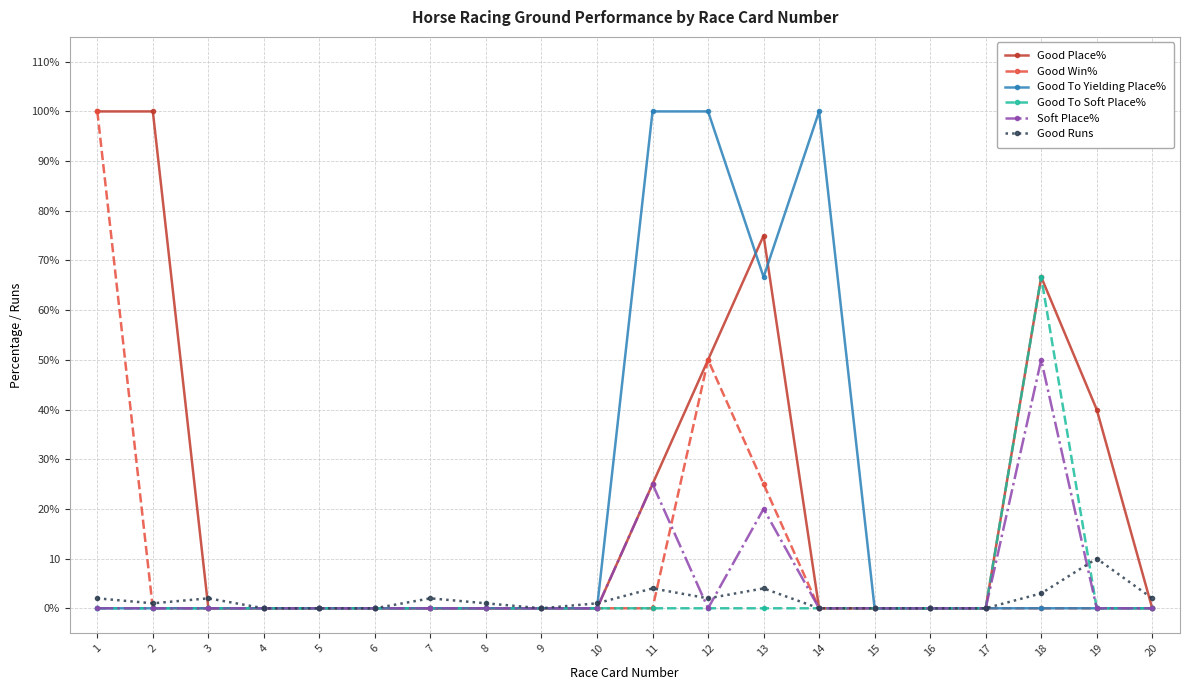

Reading left to right, extract all data points from this chart.

Good Place%: 1=100.0	2=100.0	3=0.0	4=0.0	5=0.0	6=0.0	7=0.0	8=0.0	9=0.0	10=0.0	11=25.0	12=50.0	13=75.0	14=0.0	15=0.0	16=0.0	17=0.0	18=66.7	19=40.0	20=0.0
Good Win%: 1=100.0	2=0.0	3=0.0	4=0.0	5=0.0	6=0.0	7=0.0	8=0.0	9=0.0	10=0.0	11=0.0	12=50.0	13=25.0	14=0.0	15=0.0	16=0.0	17=0.0	18=0.0	19=0.0	20=0.0
Good To Yielding Place%: 1=0.0	2=0.0	3=0.0	4=0.0	5=0.0	6=0.0	7=0.0	8=0.0	9=0.0	10=0.0	11=100.0	12=100.0	13=66.7	14=100.0	15=0.0	16=0.0	17=0.0	18=0.0	19=0.0	20=0.0
Good To Soft Place%: 1=0.0	2=0.0	3=0.0	4=0.0	5=0.0	6=0.0	7=0.0	8=0.0	9=0.0	10=0.0	11=0.0	12=0.0	13=0.0	14=0.0	15=0.0	16=0.0	17=0.0	18=66.7	19=0.0	20=0.0
Soft Place%: 1=0.0	2=0.0	3=0.0	4=0.0	5=0.0	6=0.0	7=0.0	8=0.0	9=0.0	10=0.0	11=25.0	12=0.0	13=20.0	14=0.0	15=0.0	16=0.0	17=0.0	18=50.0	19=0.0	20=0.0
Good Runs: 1=2.0	2=1.0	3=2.0	4=0.0	5=0.0	6=0.0	7=2.0	8=1.0	9=0.0	10=1.0	11=4.0	12=2.0	13=4.0	14=0.0	15=0.0	16=0.0	17=0.0	18=3.0	19=10.0	20=2.0